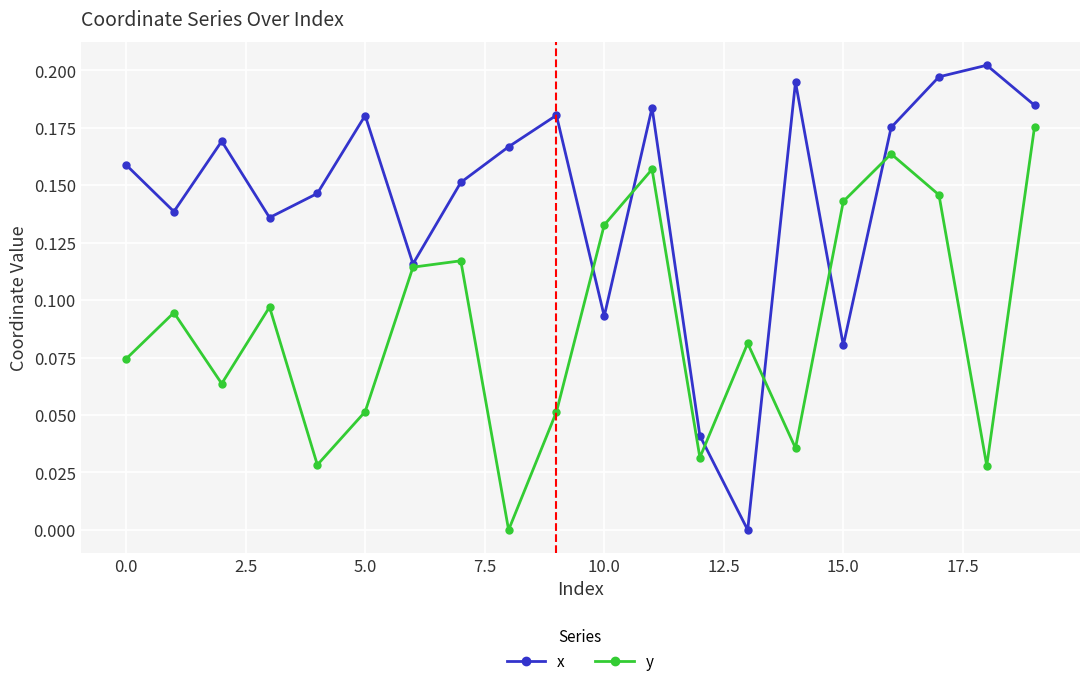

Which series has the largest total across all categories?

x